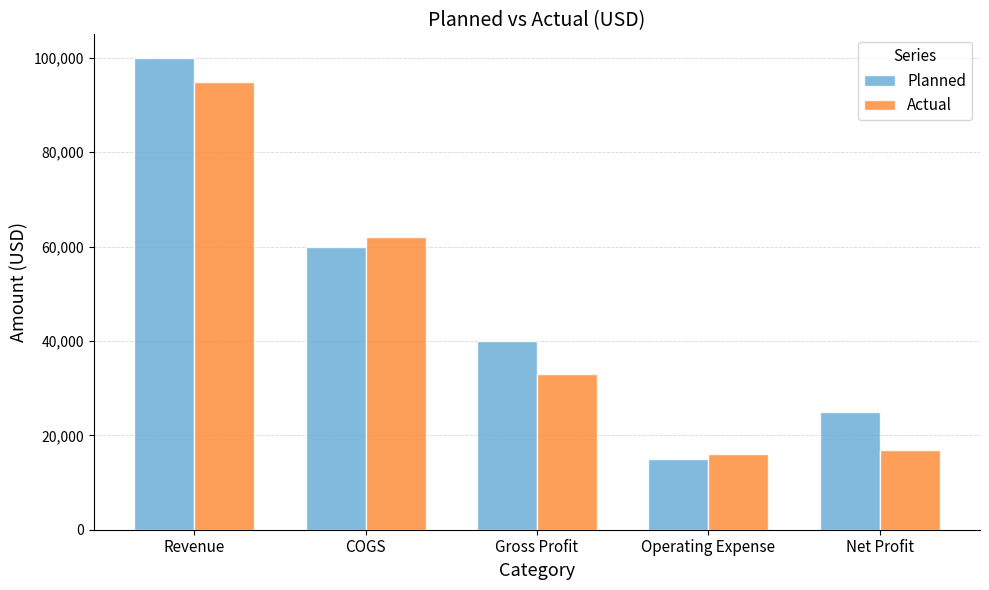

What is the label of the 4th bar from the right?

COGS